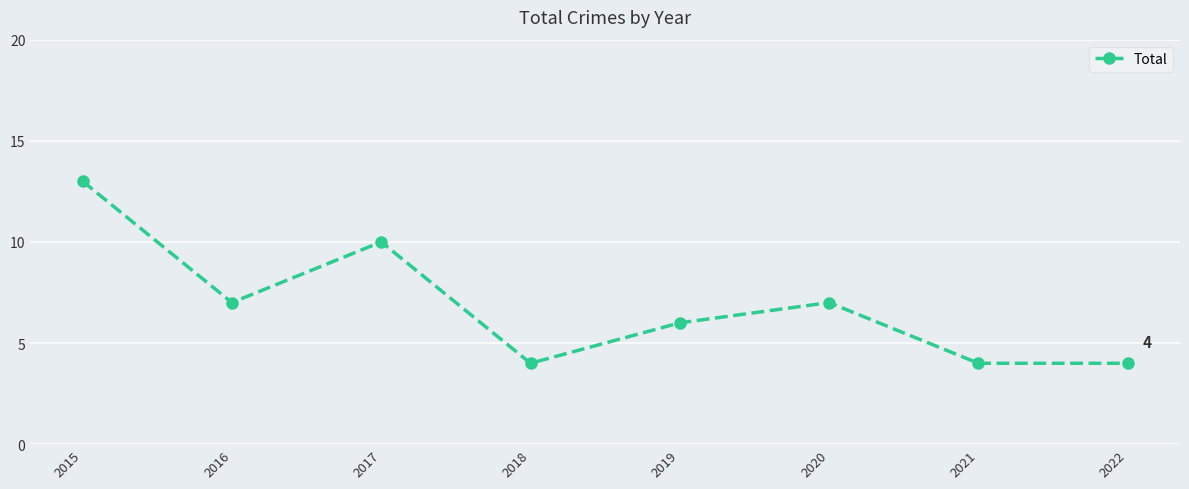

Which category has the highest value across all series?

2015